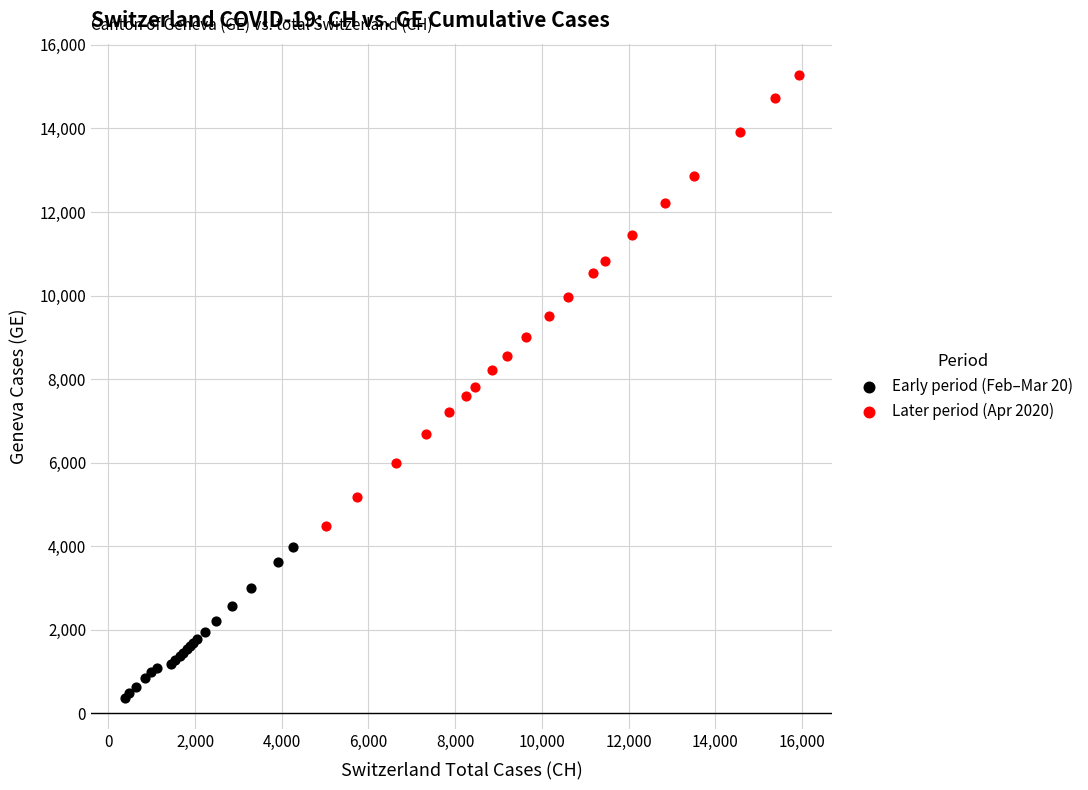

Which series contains the lowest Y value?

Early period (Feb–Mar 20)